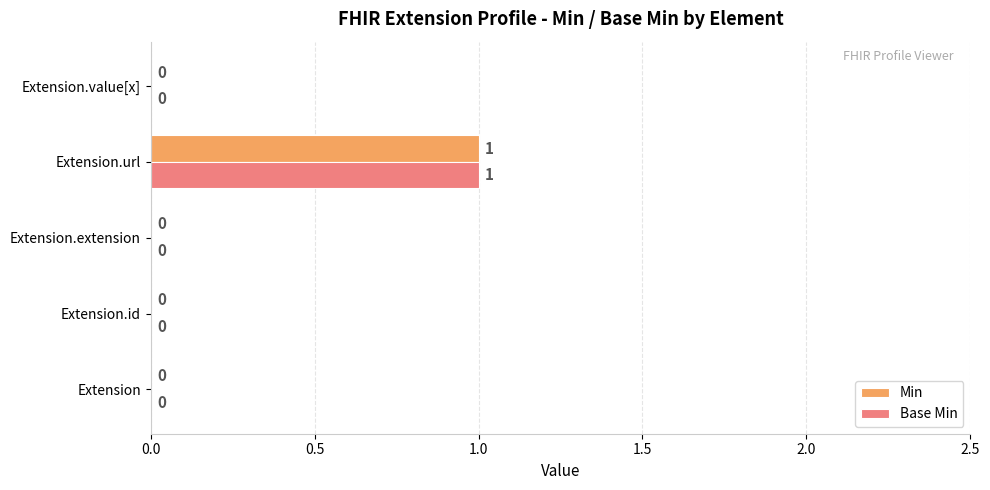

The value of Base Min at Extension.extension is 1. True or false?

False